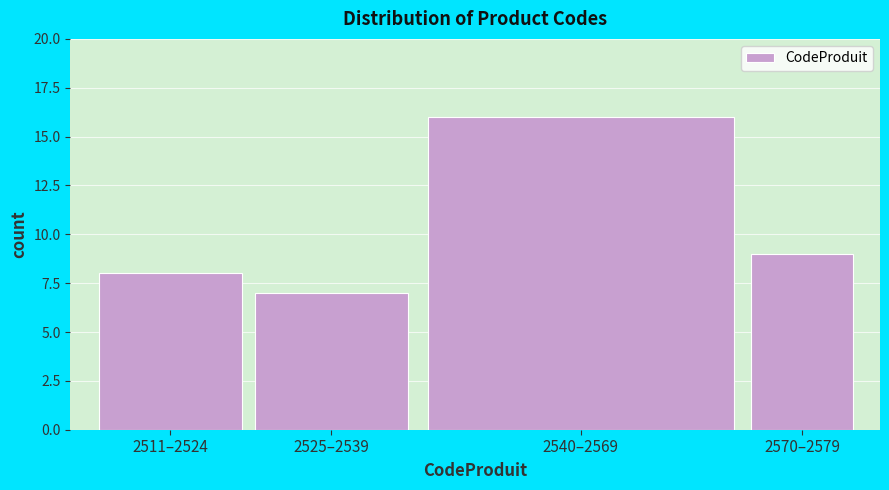

Reading left to right, list all the values displayed in this chart.

8	7	16	9